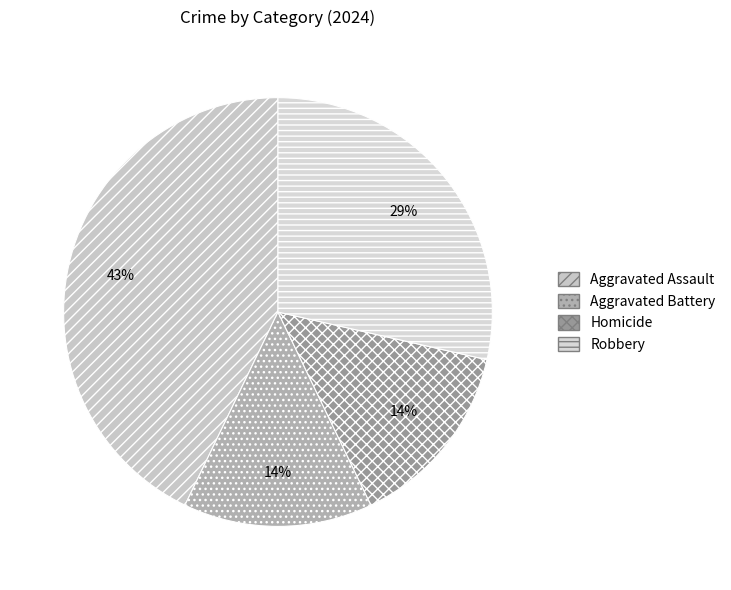

Count the number of slices in the pie.

4